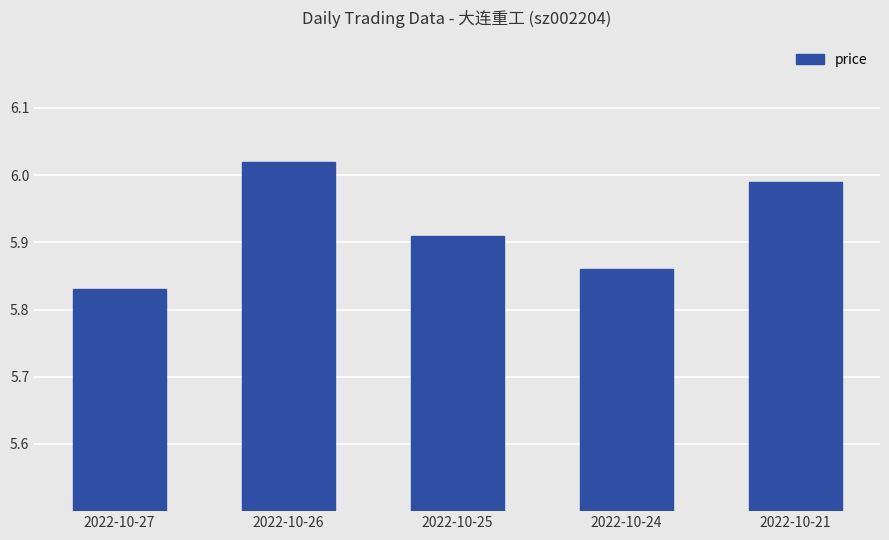

Rank the categories by value from lowest to highest.

2022-10-27, 2022-10-24, 2022-10-25, 2022-10-21, 2022-10-26